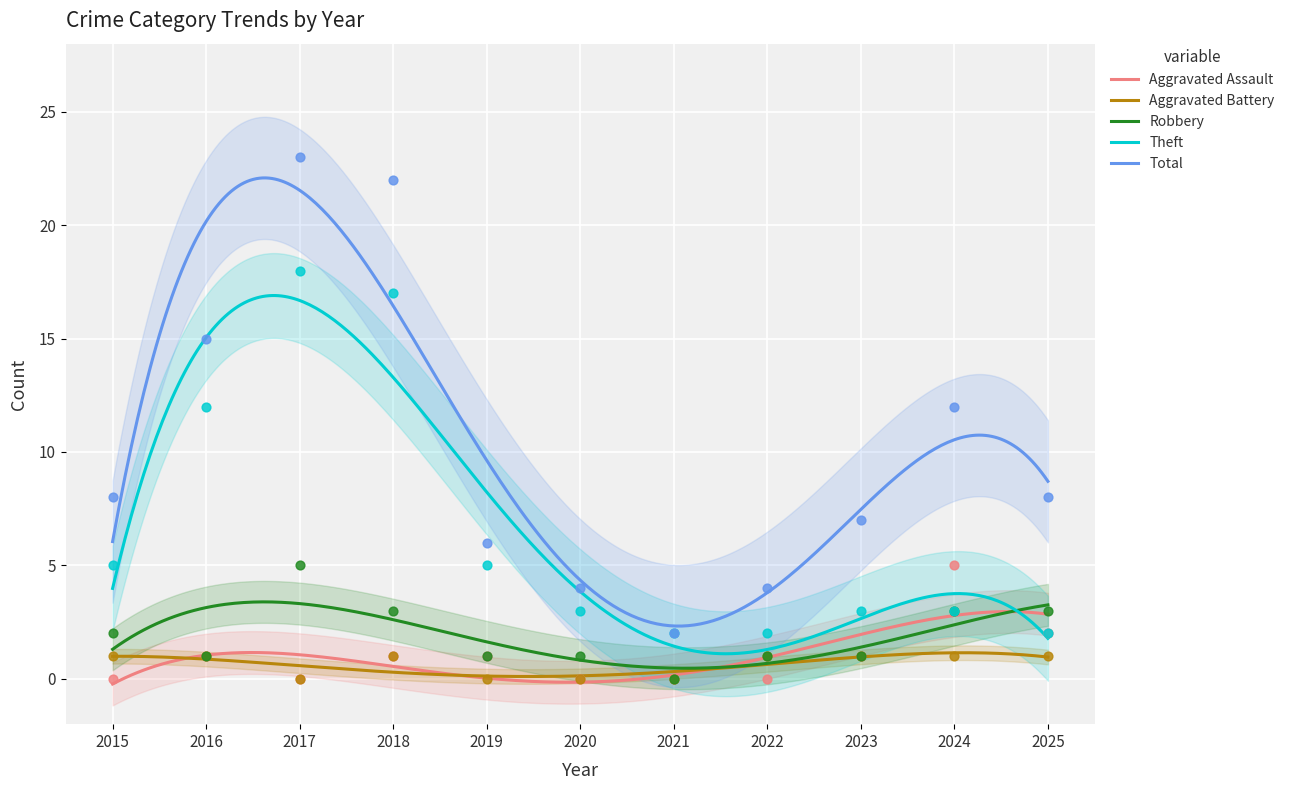

Which series has the largest Y range (max minus min)?

Total